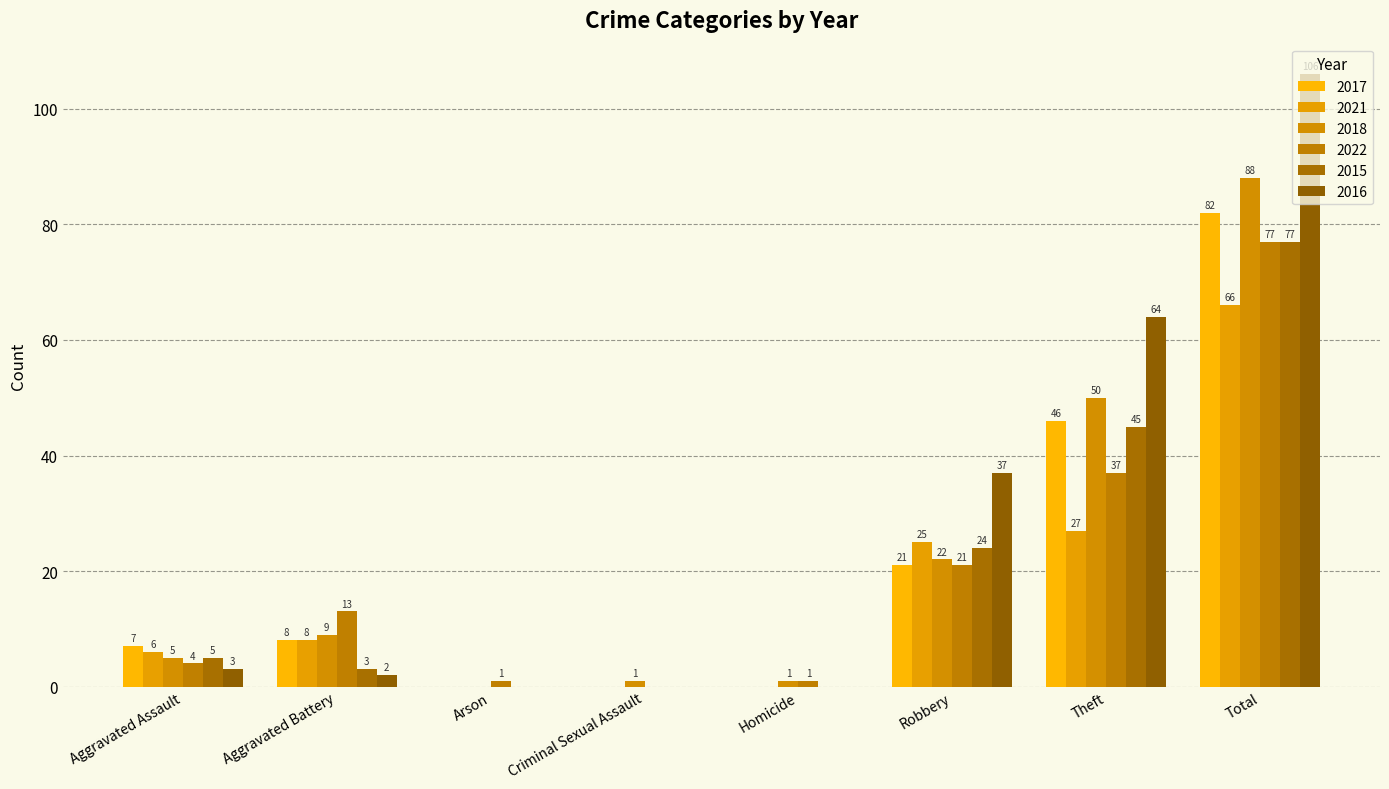

How many categories are shown in the chart?

8